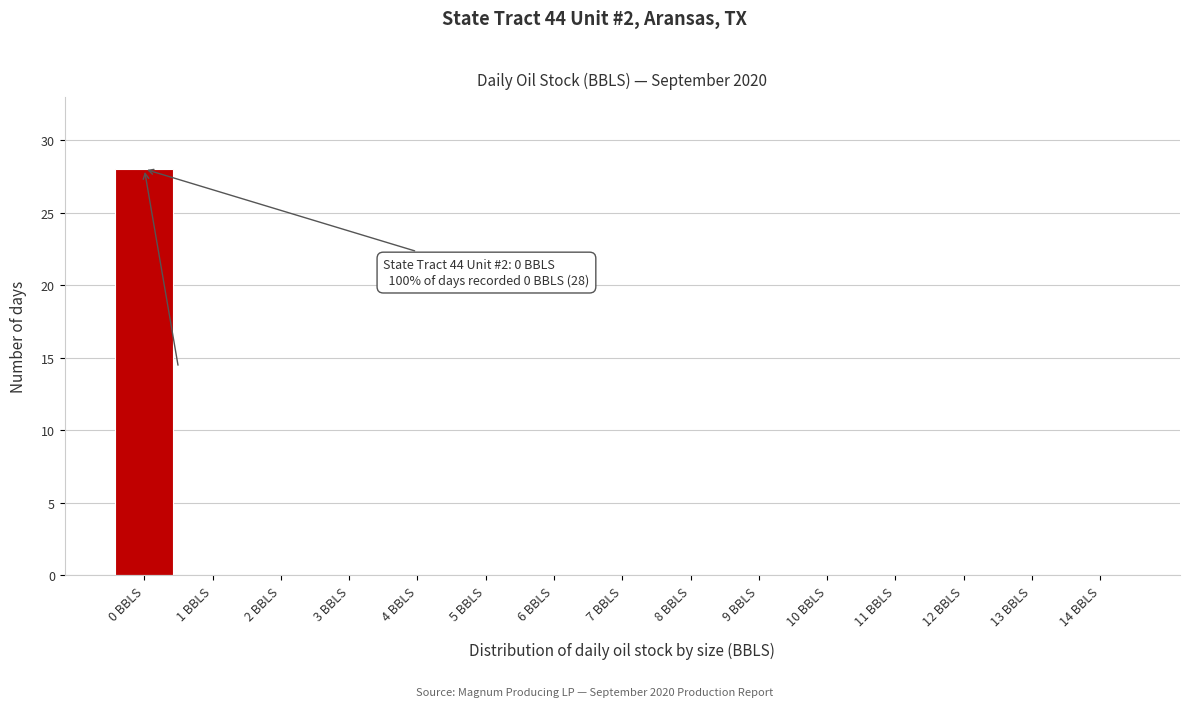

Which range on the x-axis has the tallest bar?

-0.5 to 0.5